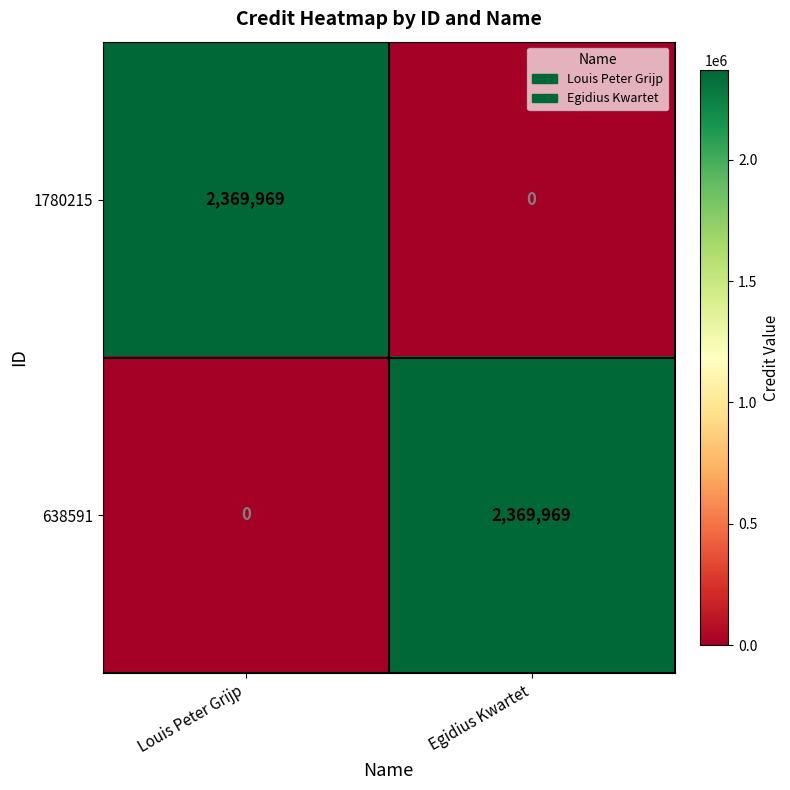

What is the spread (max minus min) of values at Louis Peter Grijp?

2369969